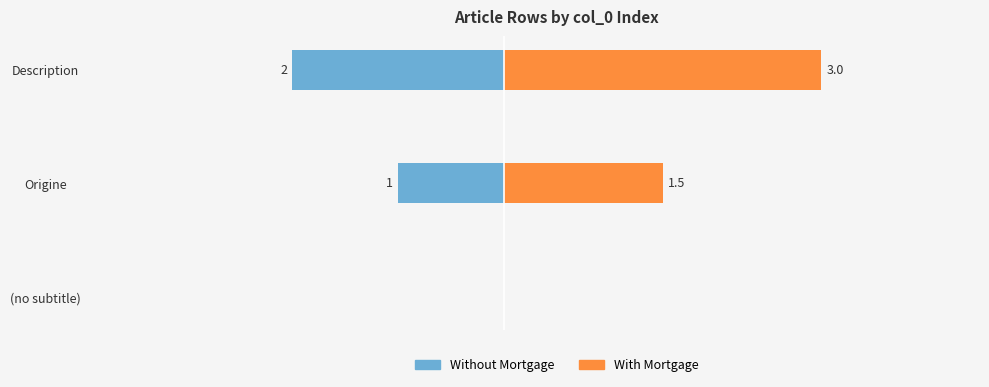

Between Origine and Description, which series saw the biggest shift?

With Mortgage